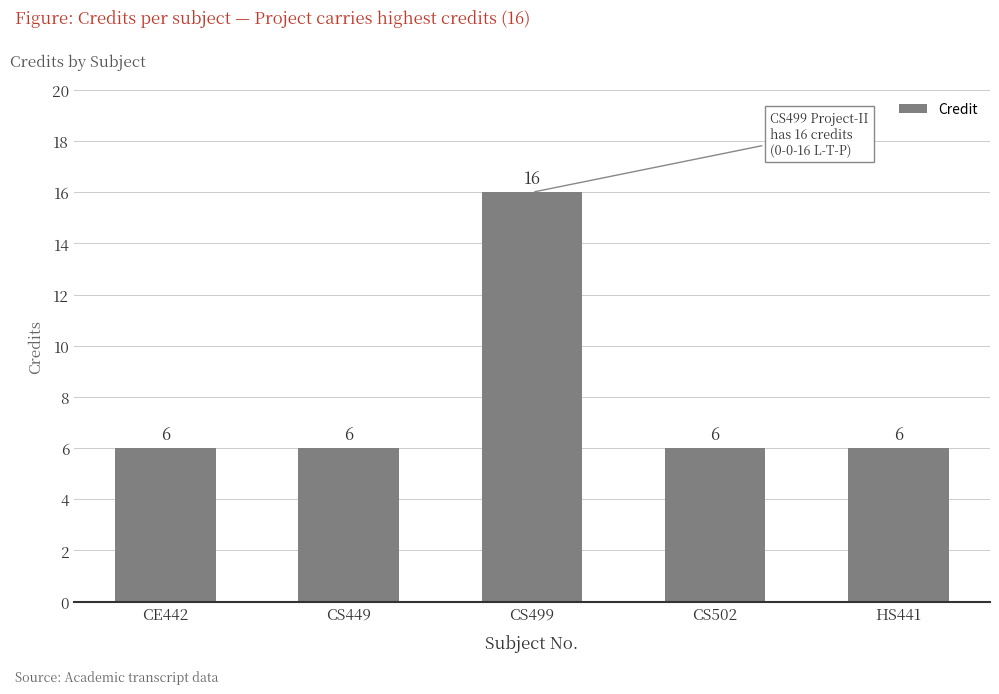

What is the change in value from CS499 to HS441?

-10